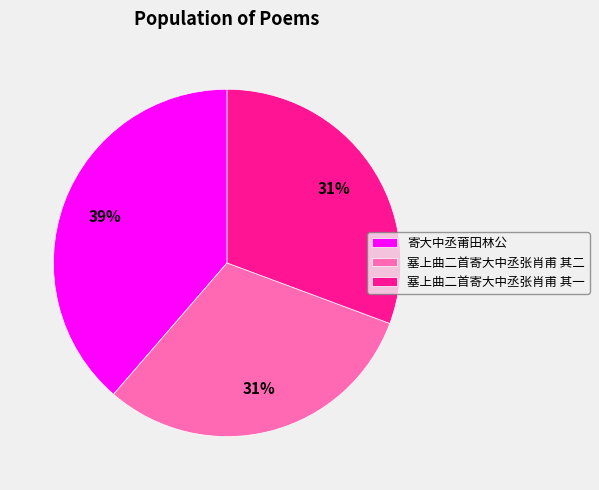

To the nearest percent, what percentage of the pie is 塞上曲二首寄大中丞张肖甫 其一?

31%